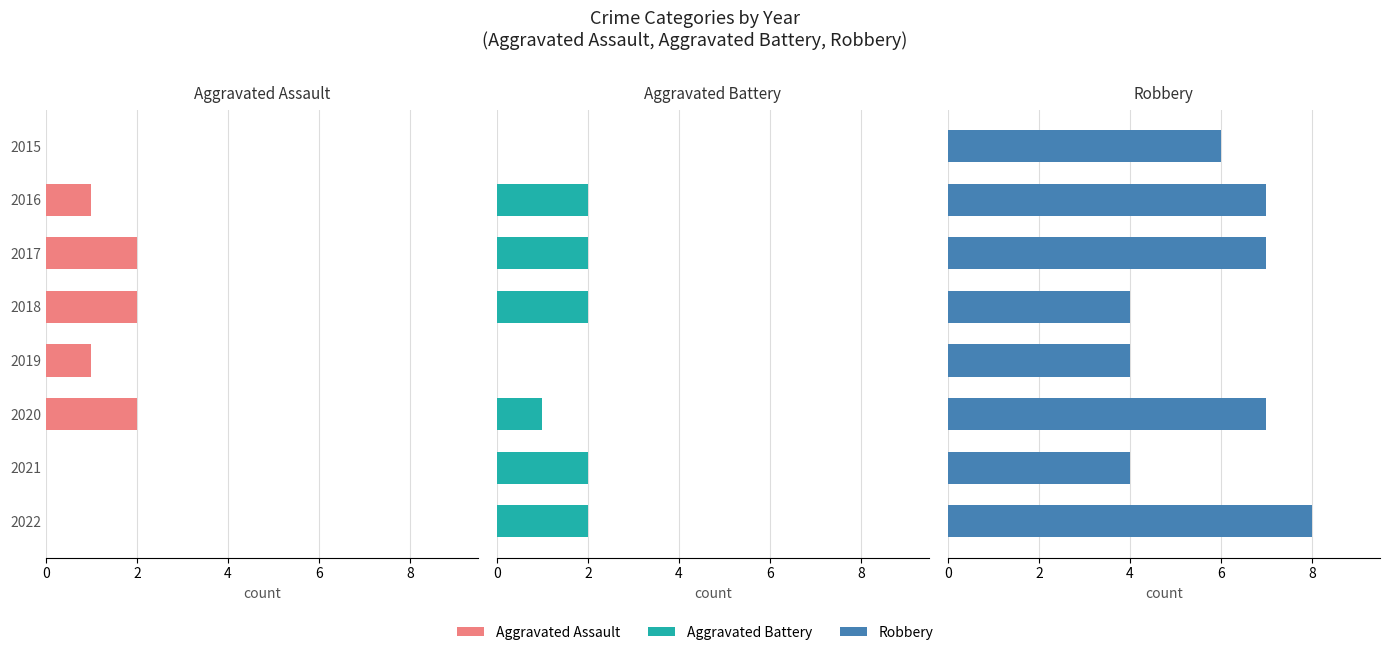

What is the maximum value shown in the chart?

8